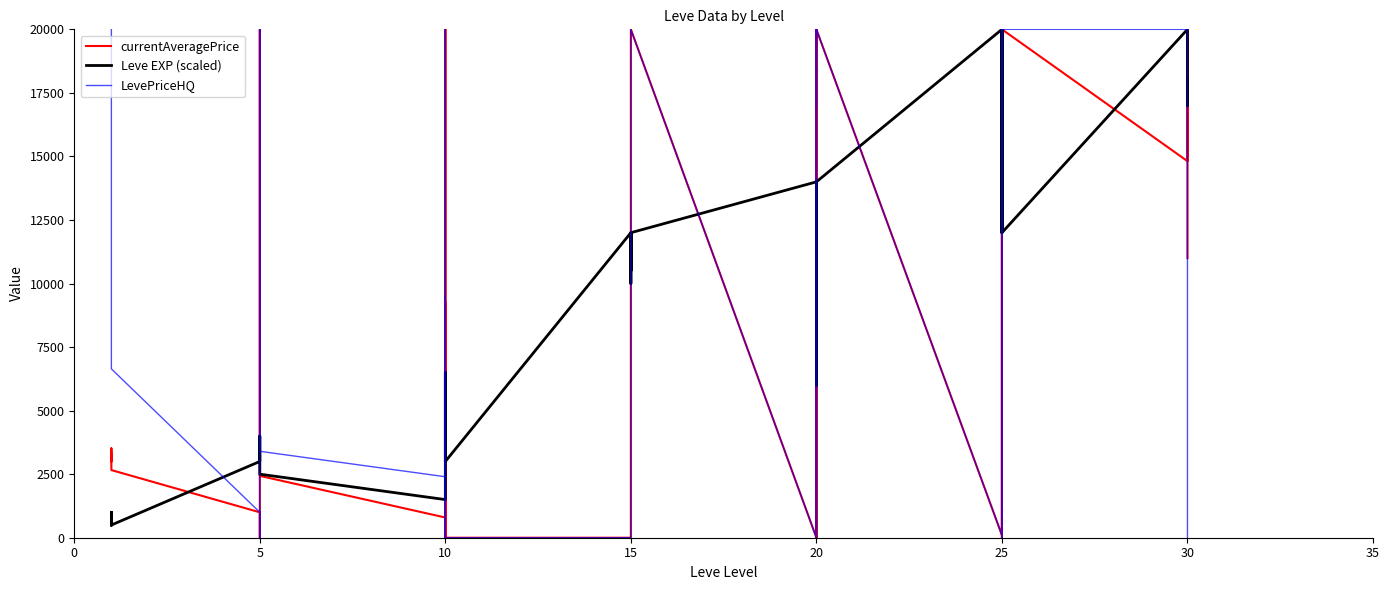

After their last crossing, which series has the higher values: Leve EXP (scaled) or currentAveragePrice?

Leve EXP (scaled)